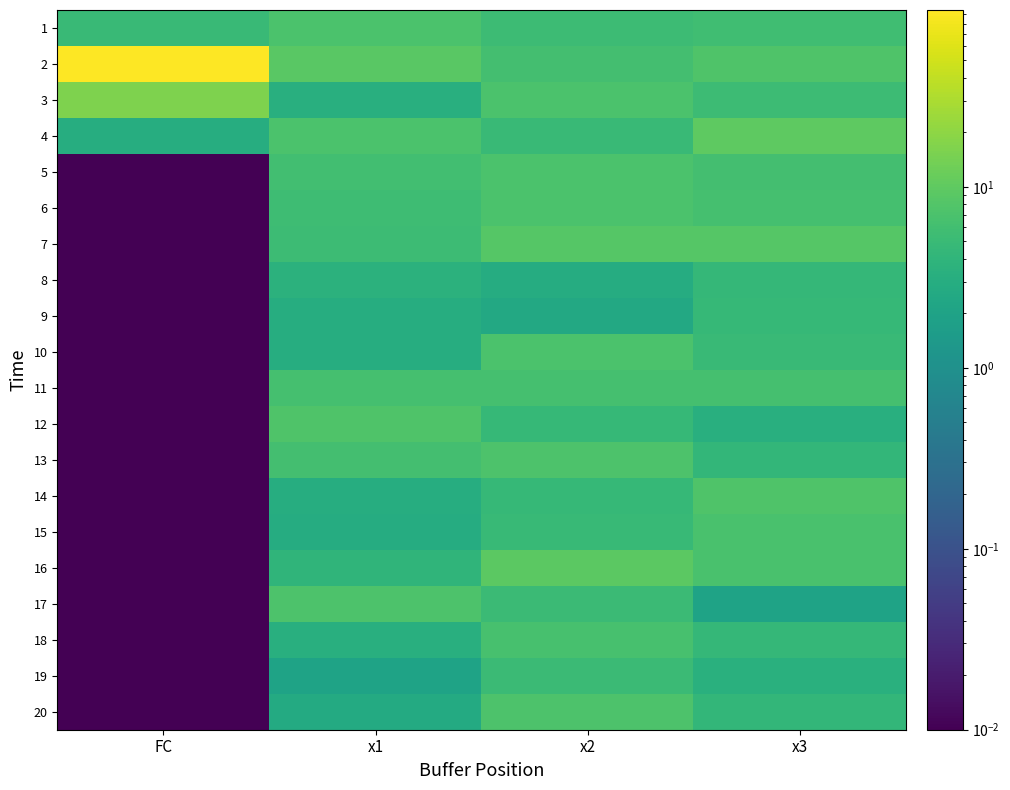

Reading left to right, what are all the values shown in this chart?

1: FC=5.0	x1=7.2	x2=5.4	x3=5.7
2: FC=94.0	x1=9.0	x2=6.0	x3=7.7
3: FC=16.0	x1=3.2	x2=7.0	x3=5.3
4: FC=3.0	x1=7.0	x2=4.9	x3=9.8
5: FC=0.0	x1=6.0	x2=7.2	x3=6.1
6: FC=0.0	x1=5.6	x2=7.2	x3=6.3
7: FC=0.0	x1=5.4	x2=8.6	x3=8.6
8: FC=0.0	x1=3.6	x2=2.9	x3=4.4
9: FC=0.0	x1=3.0	x2=2.5	x3=4.7
10: FC=0.0	x1=3.0	x2=7.2	x3=4.9
11: FC=0.0	x1=6.3	x2=6.5	x3=6.3
12: FC=0.0	x1=7.7	x2=4.5	x3=3.2
13: FC=0.0	x1=6.1	x2=7.4	x3=4.4
14: FC=0.0	x1=3.0	x2=4.7	x3=7.7
15: FC=0.0	x1=2.9	x2=4.8	x3=6.9
16: FC=0.0	x1=4.0	x2=9.4	x3=6.9
17: FC=0.0	x1=7.3	x2=5.2	x3=2.0
18: FC=0.0	x1=3.2	x2=6.6	x3=4.5
19: FC=0.0	x1=2.0	x2=5.2	x3=3.3
20: FC=0.0	x1=2.7	x2=7.4	x3=4.2